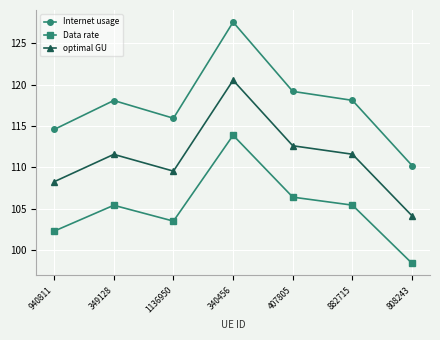

At which label does Data rate first exceed 105?

349128